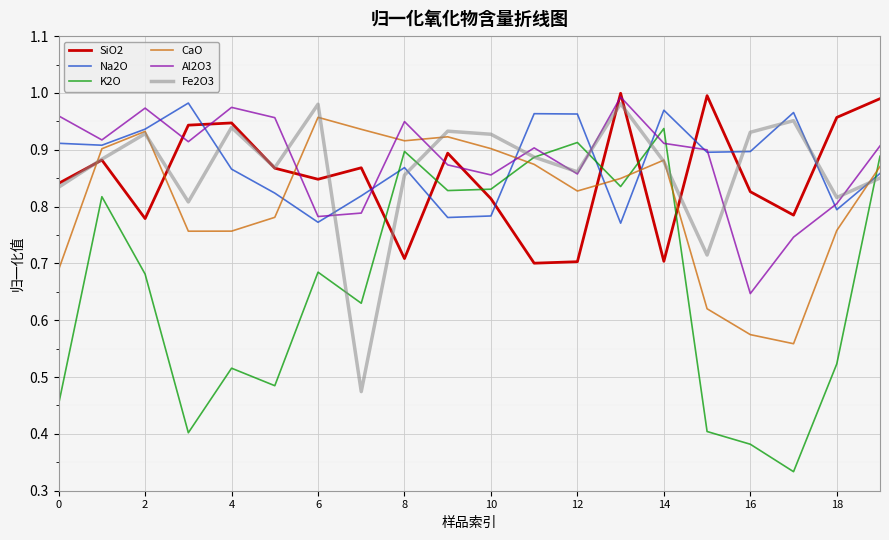

True or false: Al2O3 has more than 2 points higher than both neighbors.

True